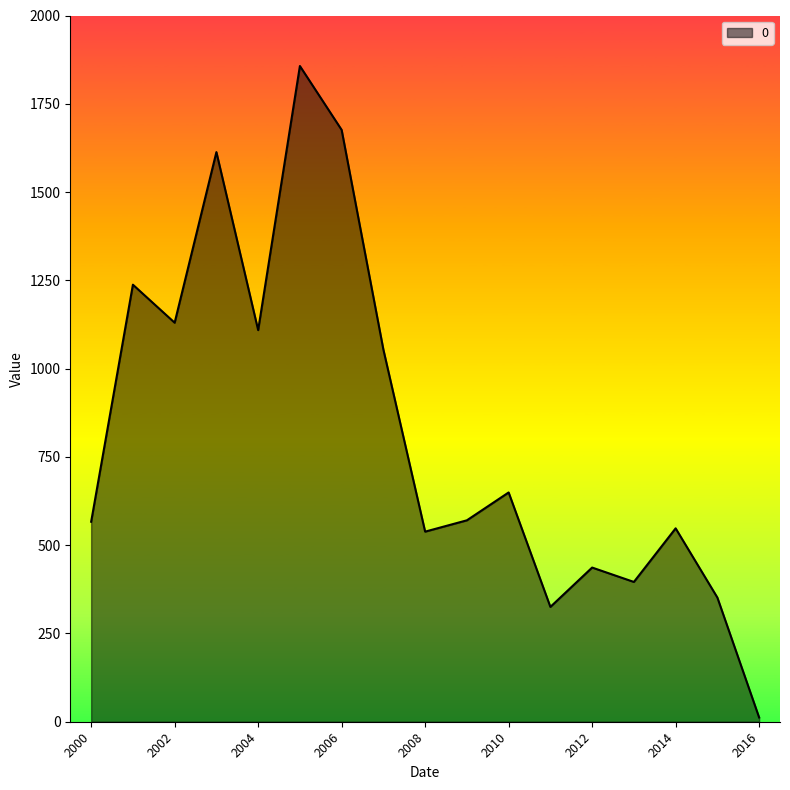

What is the maximum value shown in the chart?

1856.9